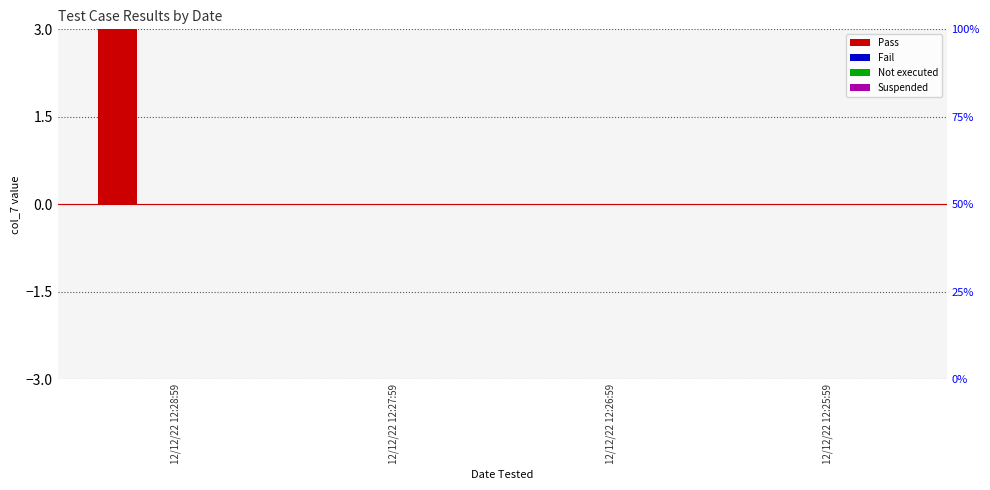

How many data points does each series have?

4